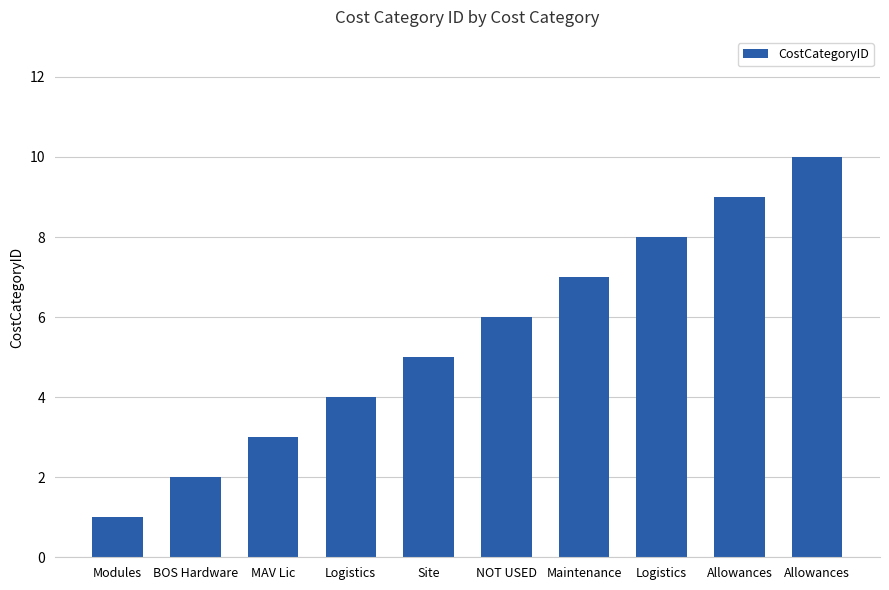

Does the chart contain any negative values?

No